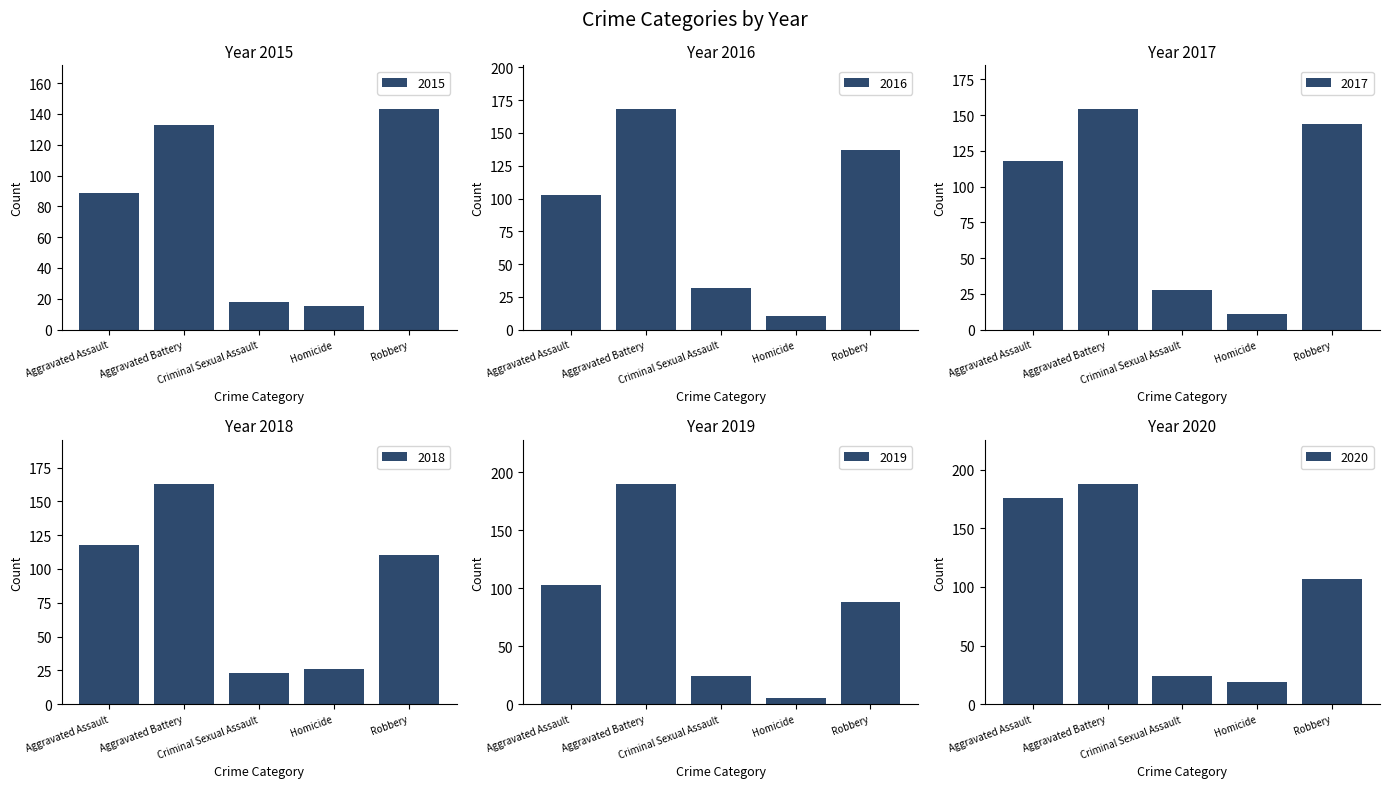

What is the difference between the second highest and second lowest values in the 2018 series?

92